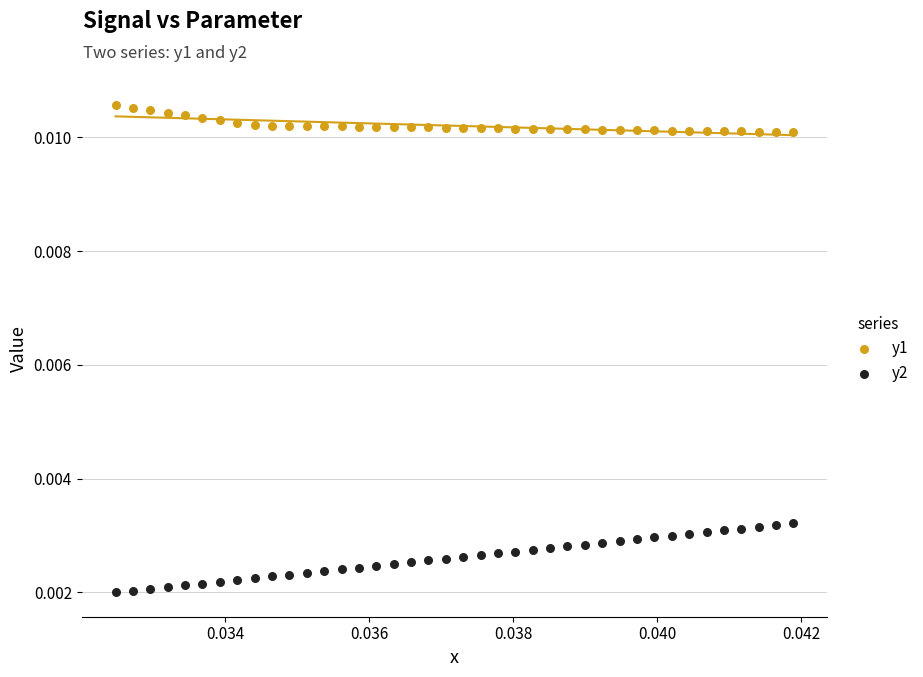

Which series contains the lowest Y value?

y2